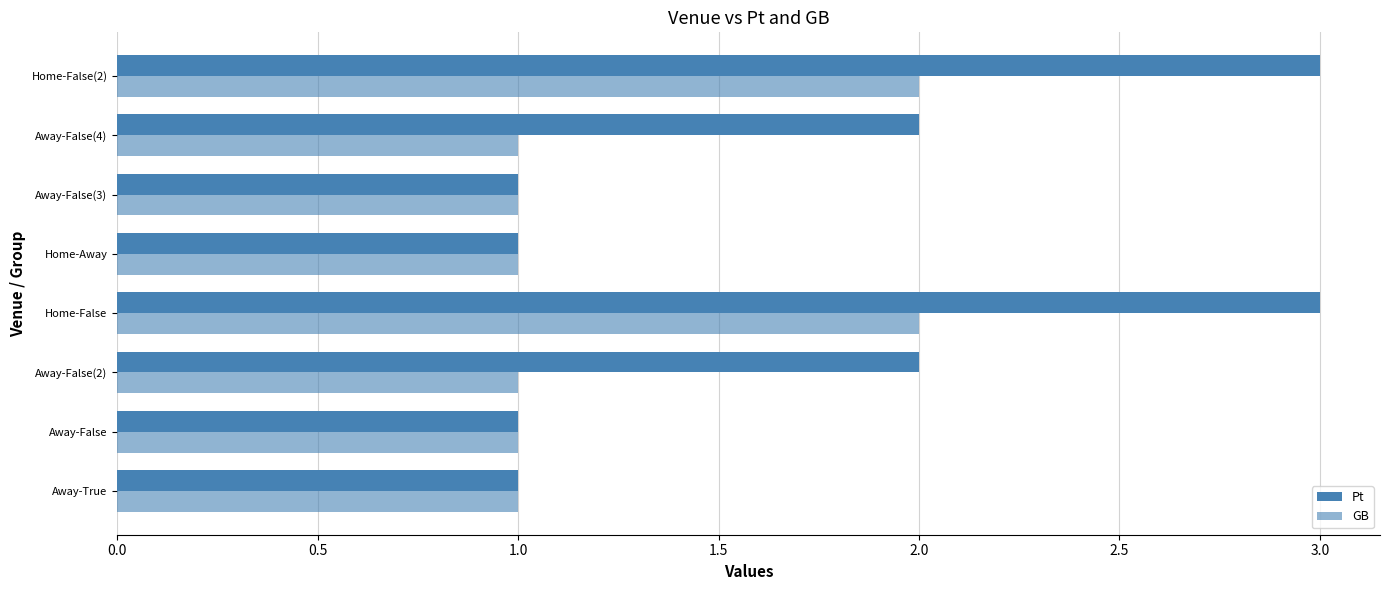

How many distinct data groups are displayed?

2